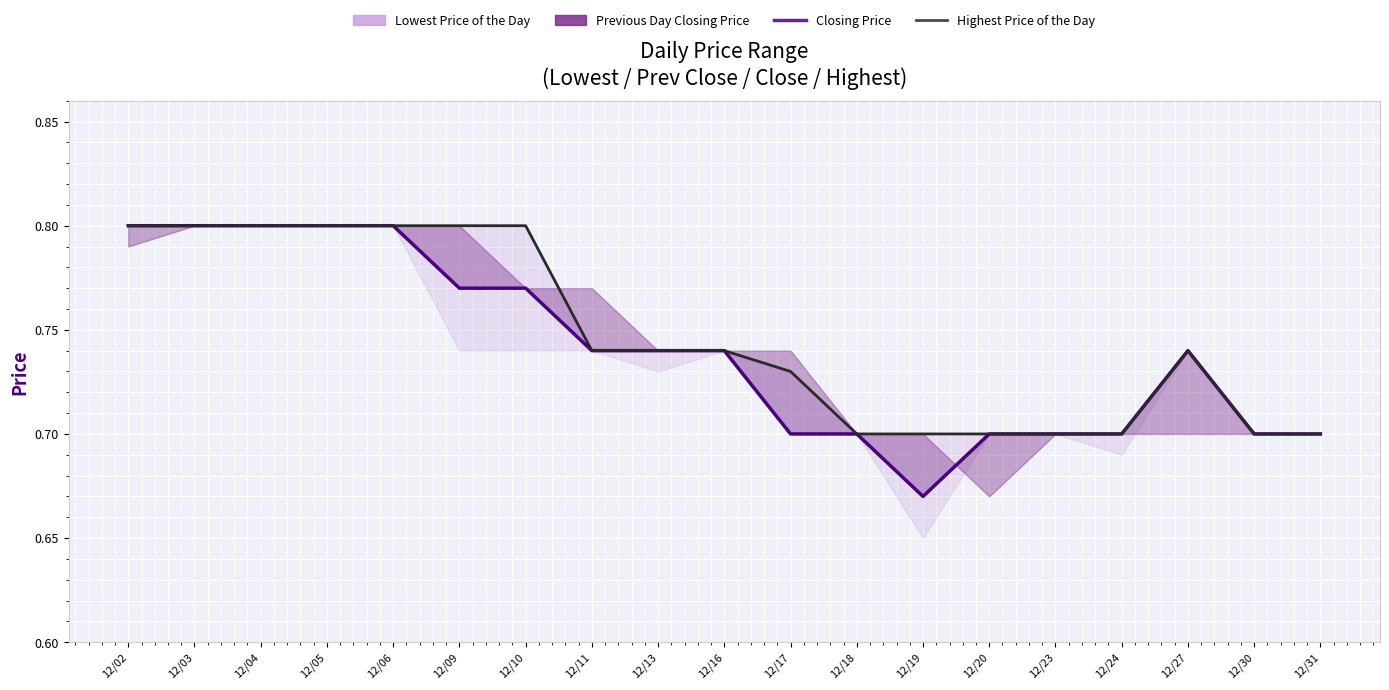

What is the value of the Closing Price point at the 16th from the left?

0.7